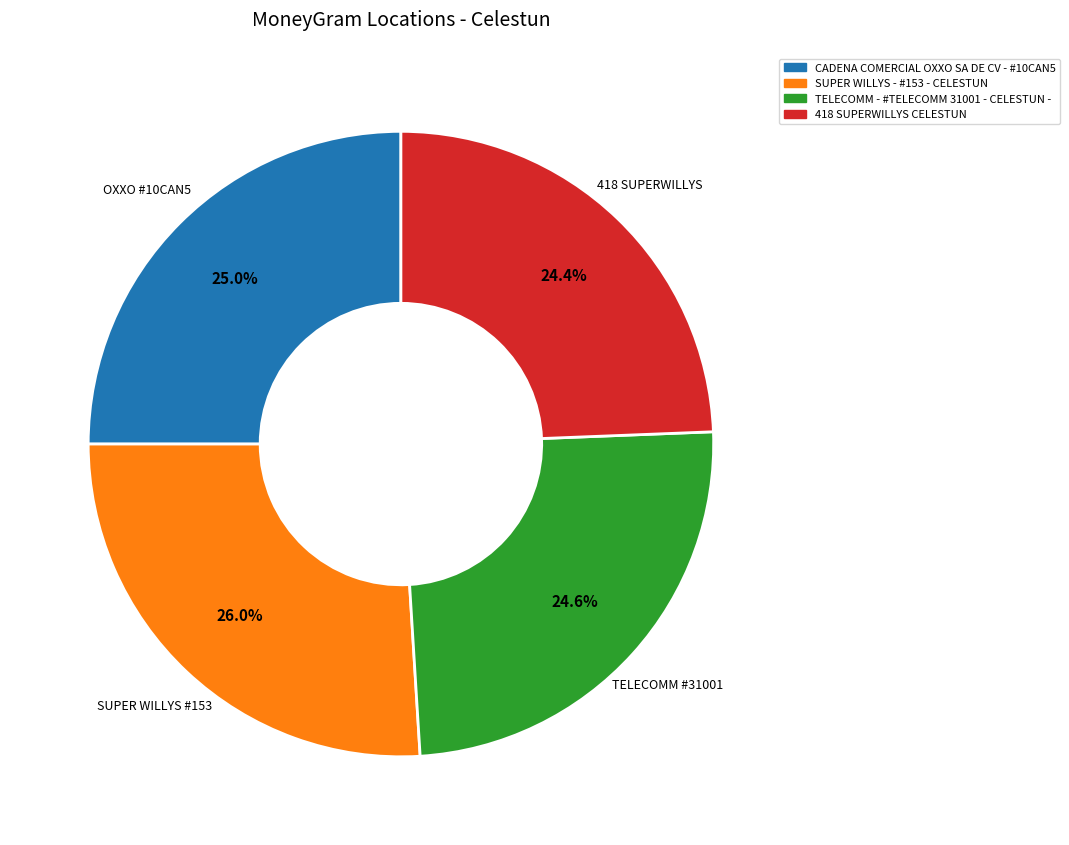

Does CADENA COMERCIAL OXXO SA DE CV - #10CAN5 represent more than half of the total?

No